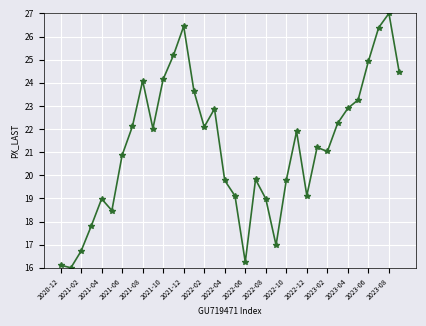

How many distinct data groups are displayed?

1